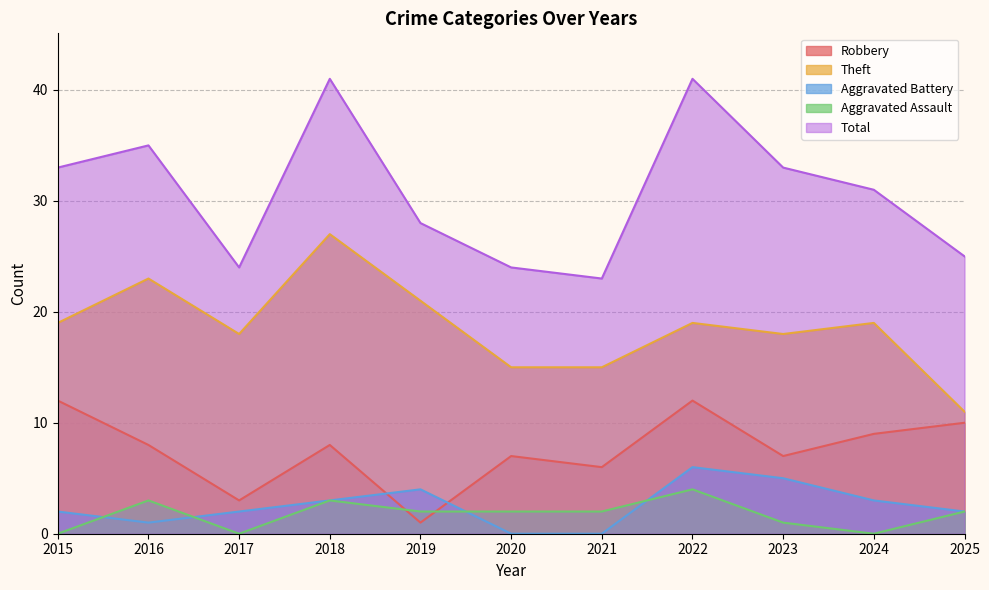

How many lines are shown in the chart?

5